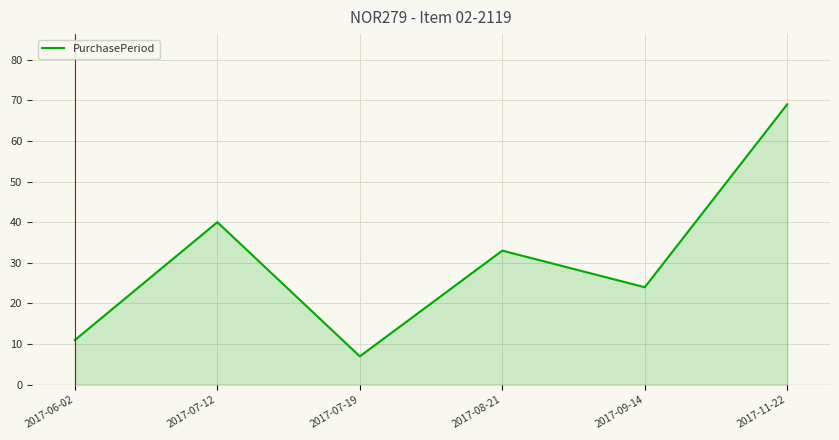

What is the sum of the values at 2017-08-21 and 2017-06-02?

44